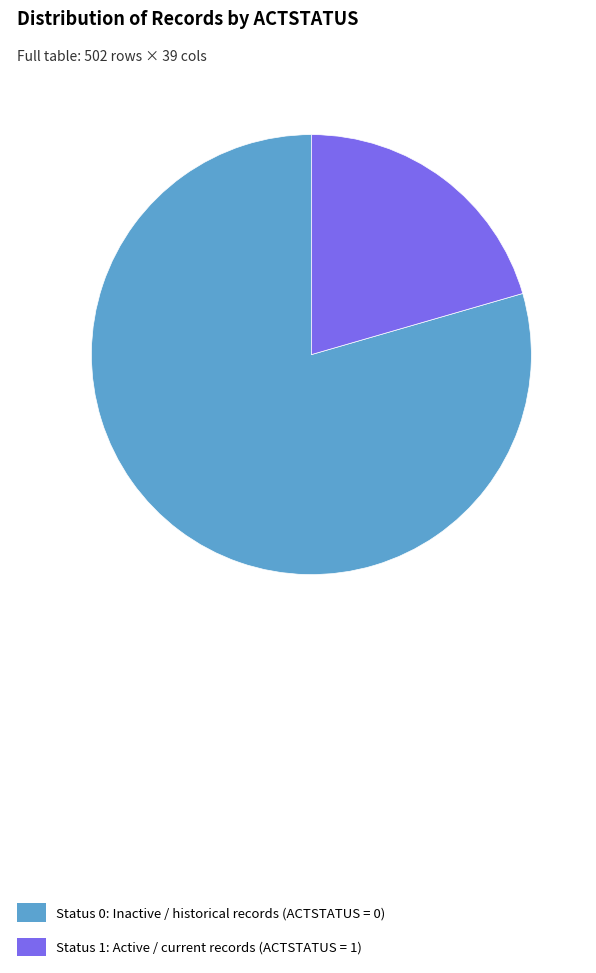

True or false: Status 1: Active / current records (ACTSTATUS = 1) accounts for 12% of the total.

False